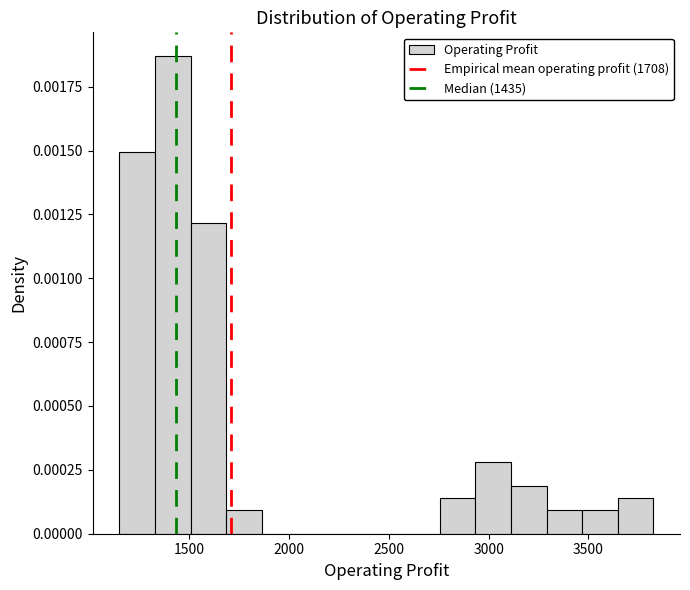

Around what value on the x-axis is the tallest bar? Give the approximate position of its centre, as read against the axis.

1400